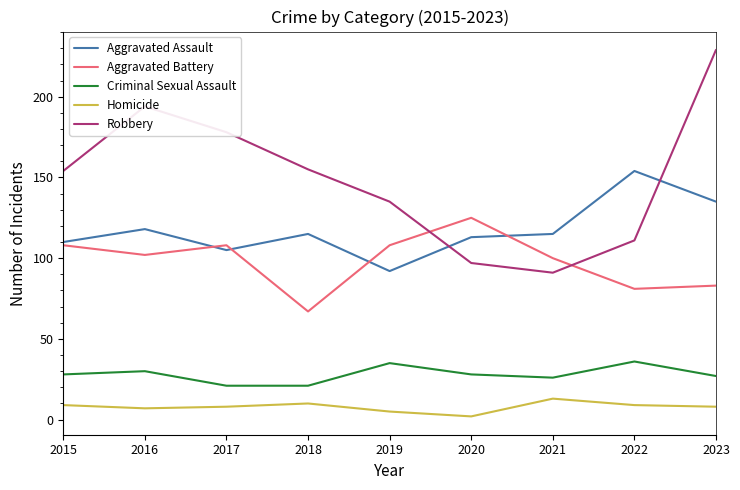

Which series has the largest total across all categories?

Robbery